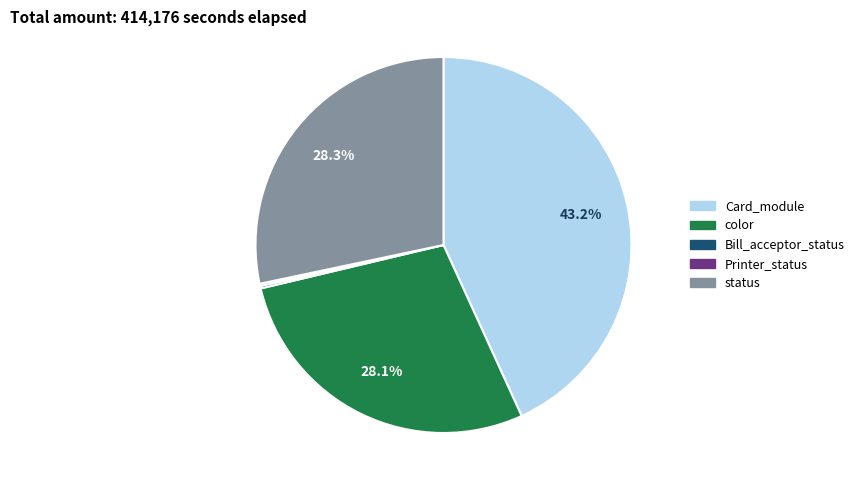

Is there any slice that represents more than half of the pie?

No